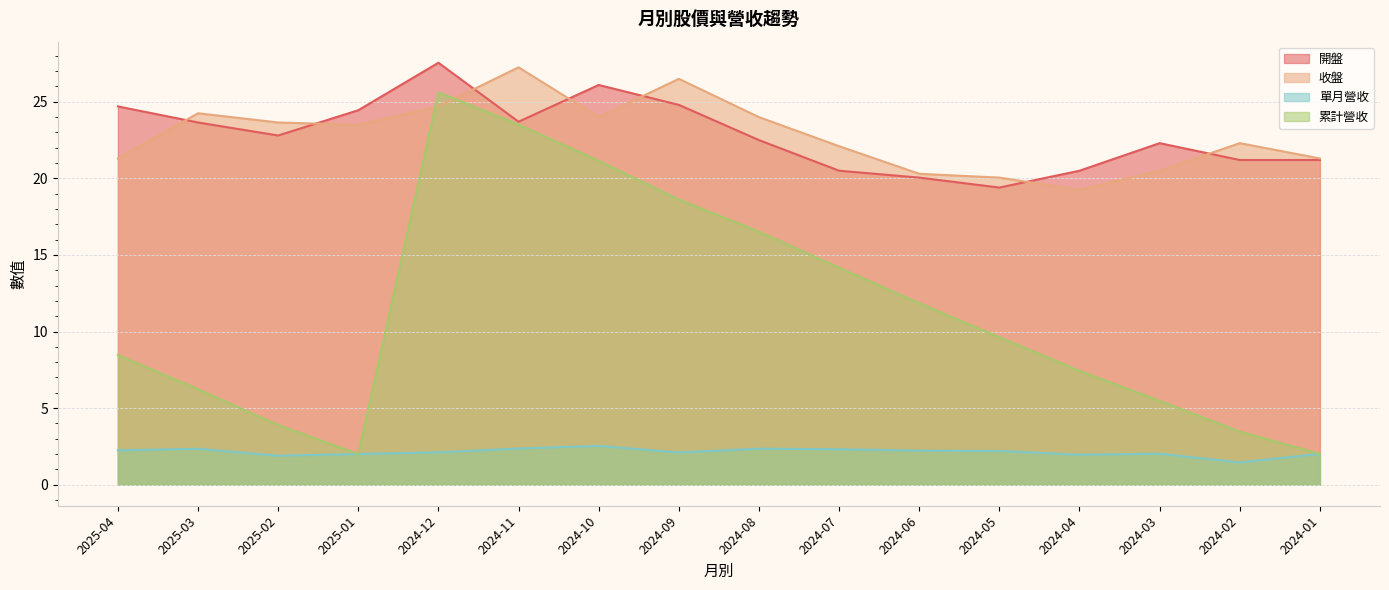

What is the label of the 9th point from the left?

2024-08